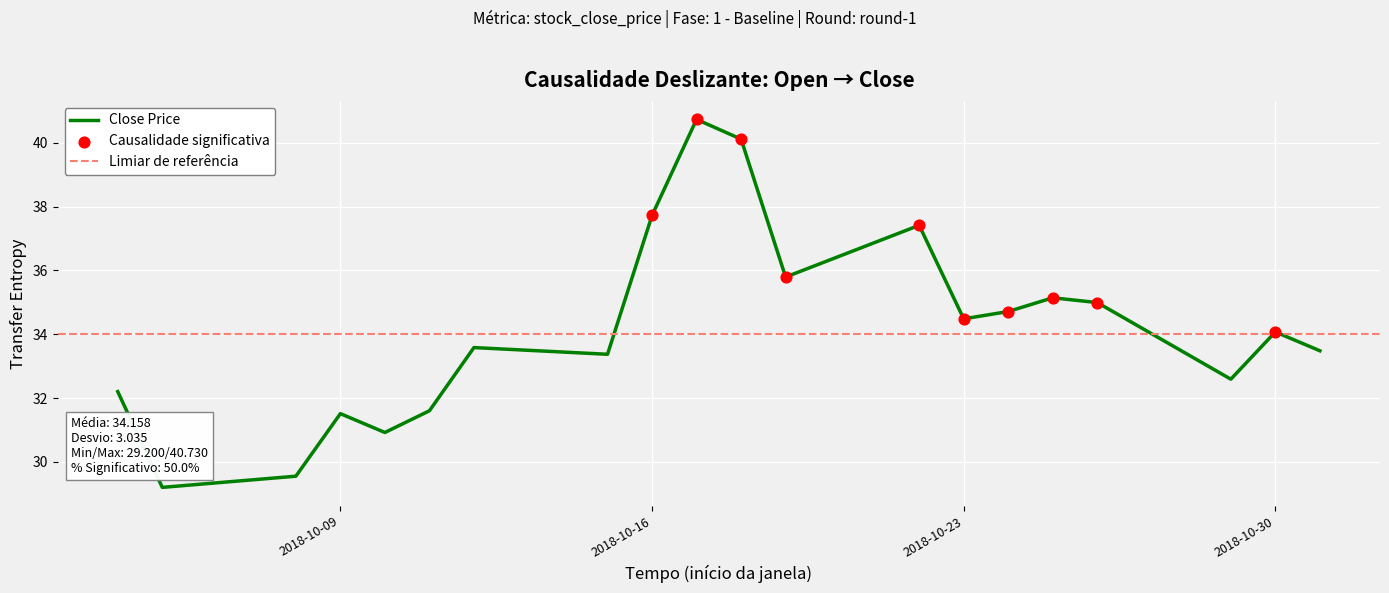

Which has a higher value, 2018-10-22 or 2018-10-30?

2018-10-22